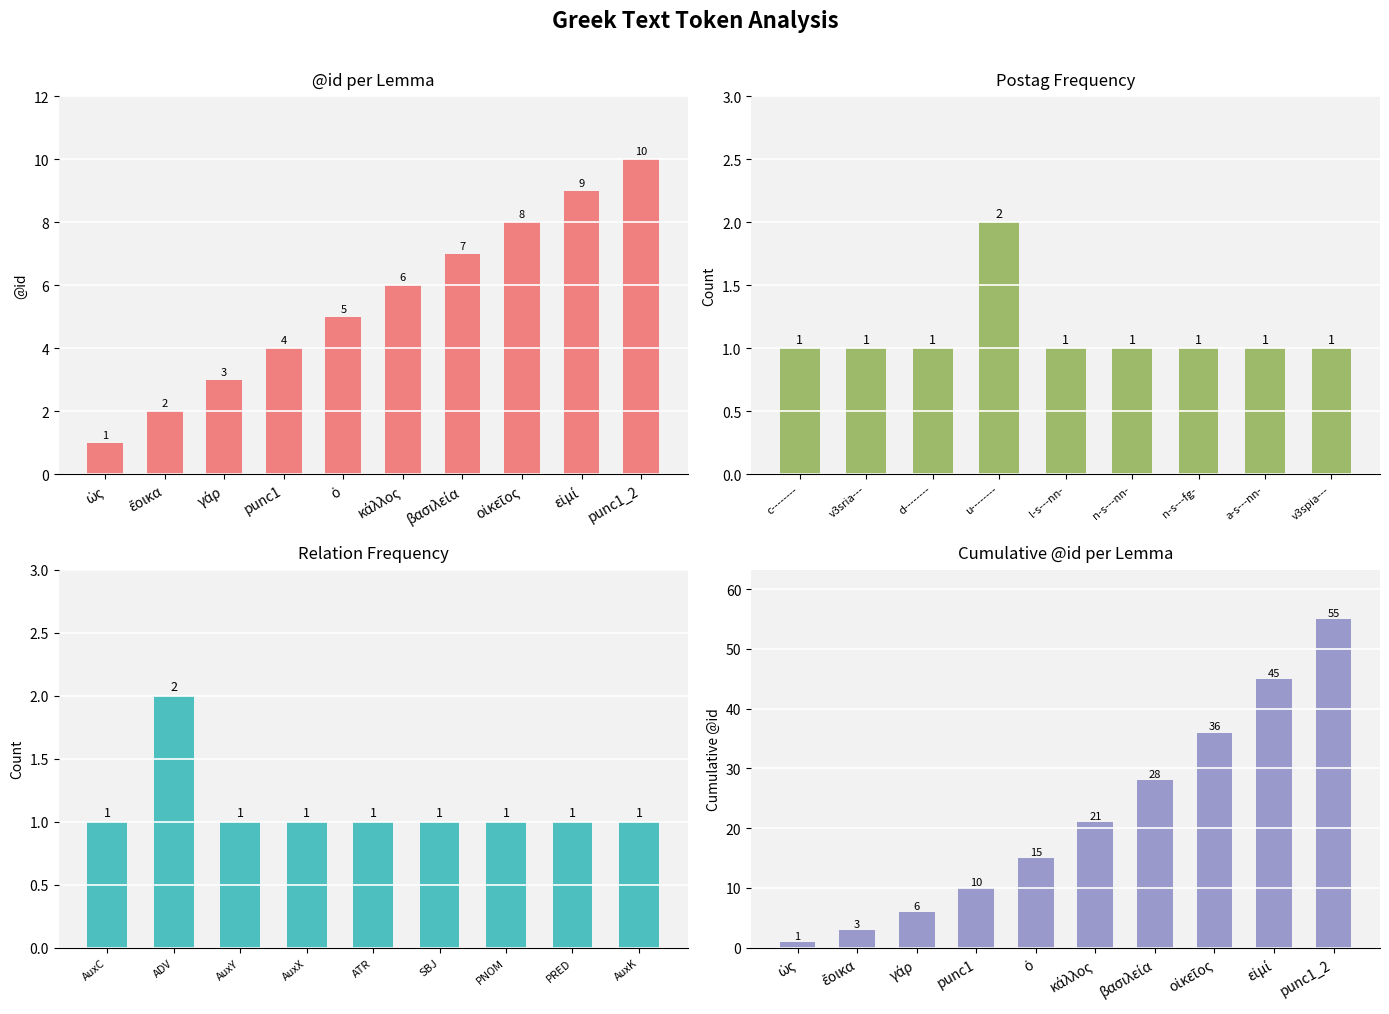

Reading left to right, extract all data points from this chart.

1	2	3	4	5	6	7	8	9	10